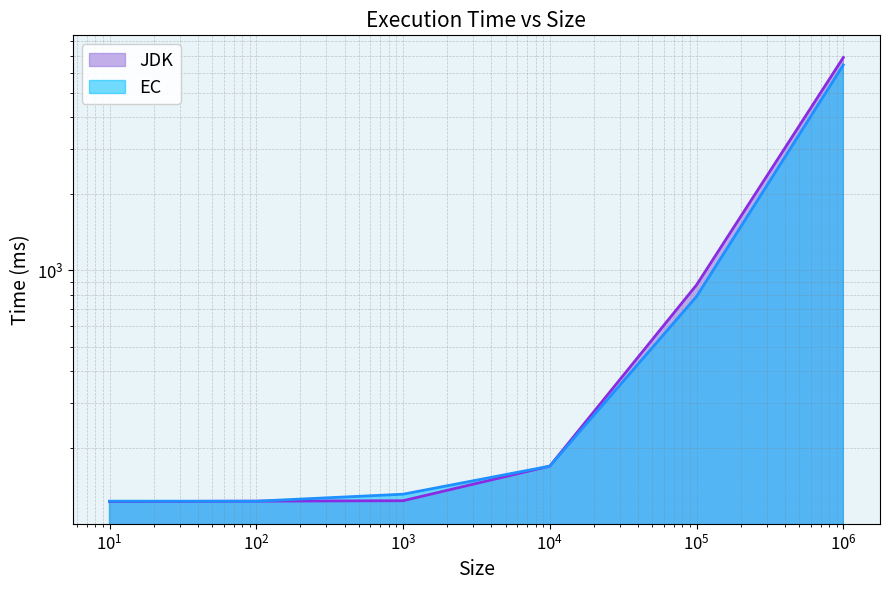

True or false: JDK has a value of 292.9 at 10000.

False